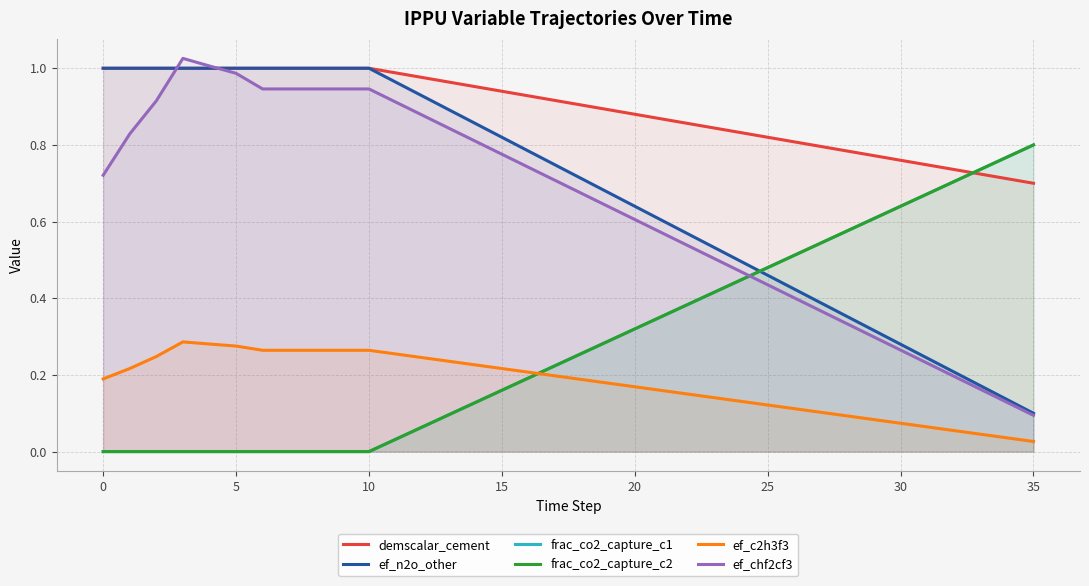

True or false: demscalar_cement and ef_c2h3f3 intersect in this chart.

False